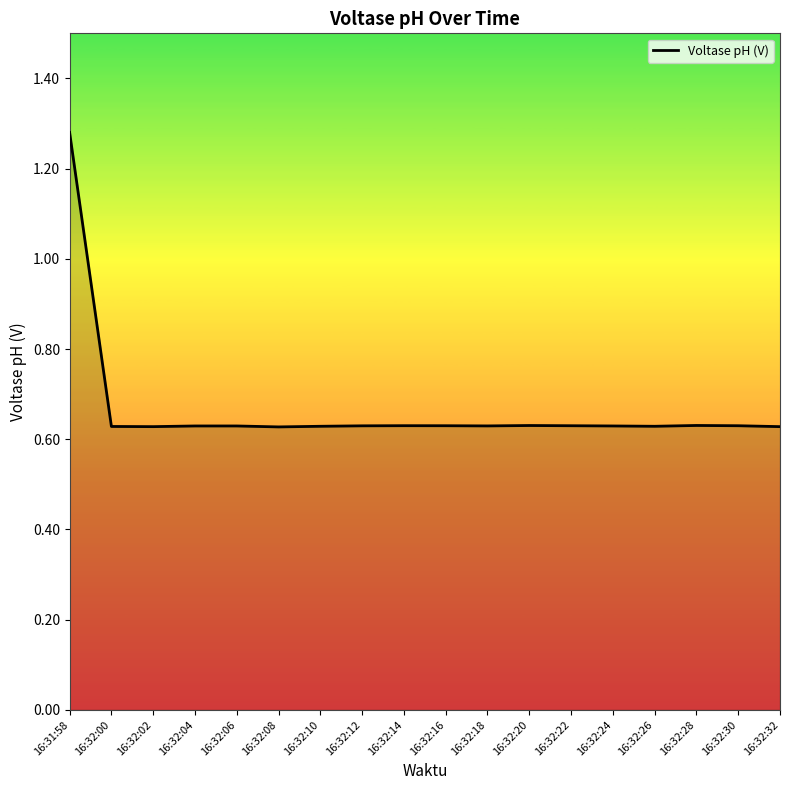

The chart shows a value of 0.2 at 16:32:02. True or false?

False